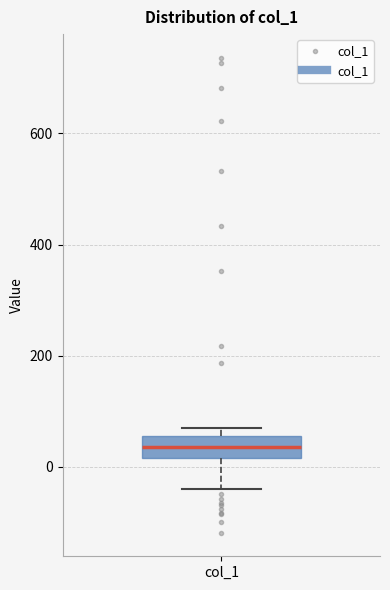

Where is the lower edge of the box for col_1 on the y-axis? The values are not printed on the chart, so give them approximately, as read against the axis.

20